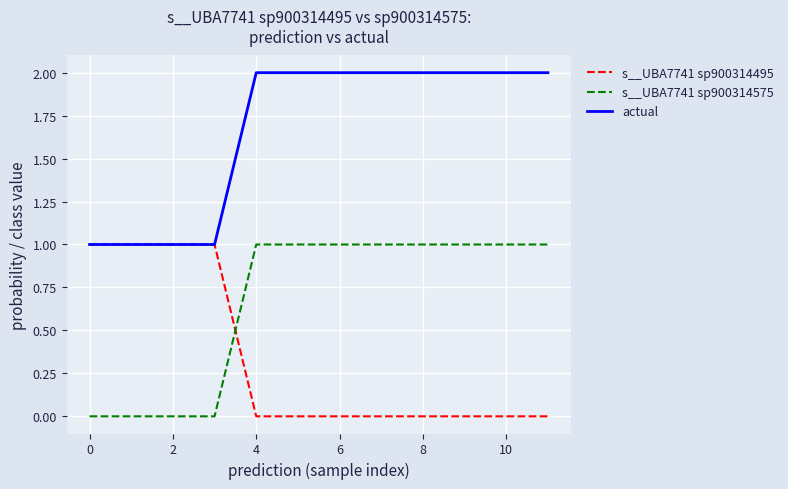

List the series in order of their overall mean, highest first.

actual, s__UBA7741 sp900314575, s__UBA7741 sp900314495